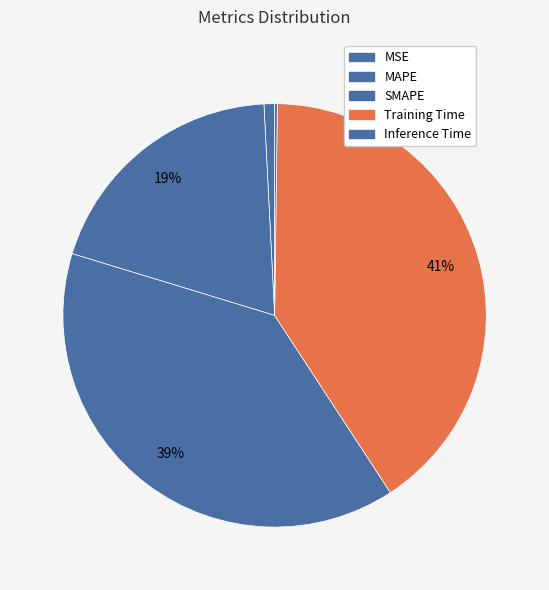

What percentage is the MSE slice, to the nearest percent?

1%